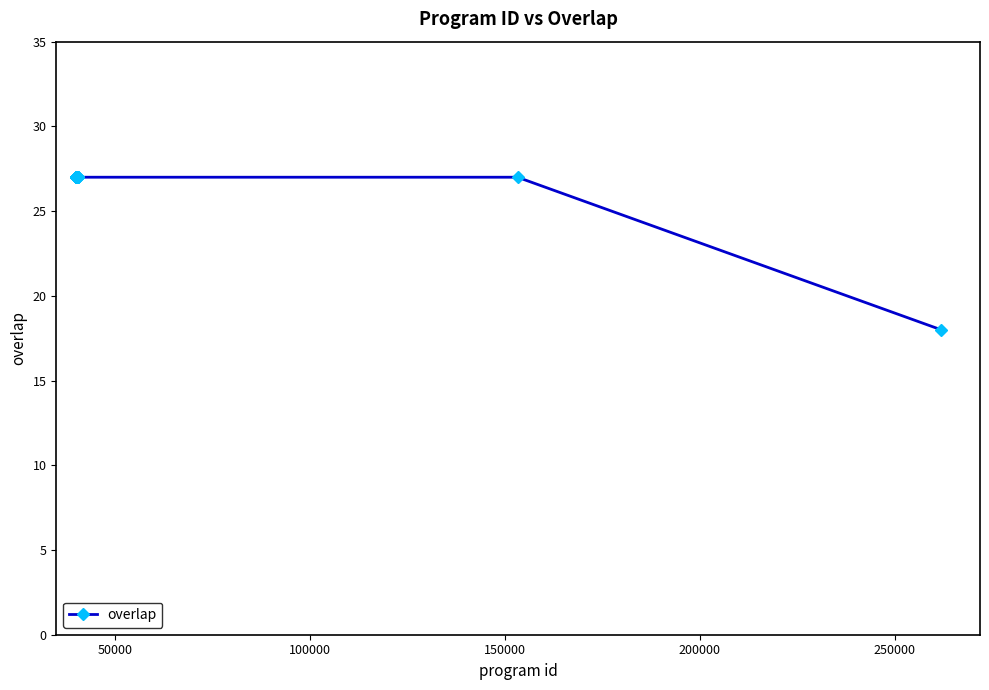

Reading right to left, extract all data points from this chart.

18	27	27	27	27	27	27	27	27	27	27	27	27	27	27	27	27	27	27	27	27	27	27	27	27